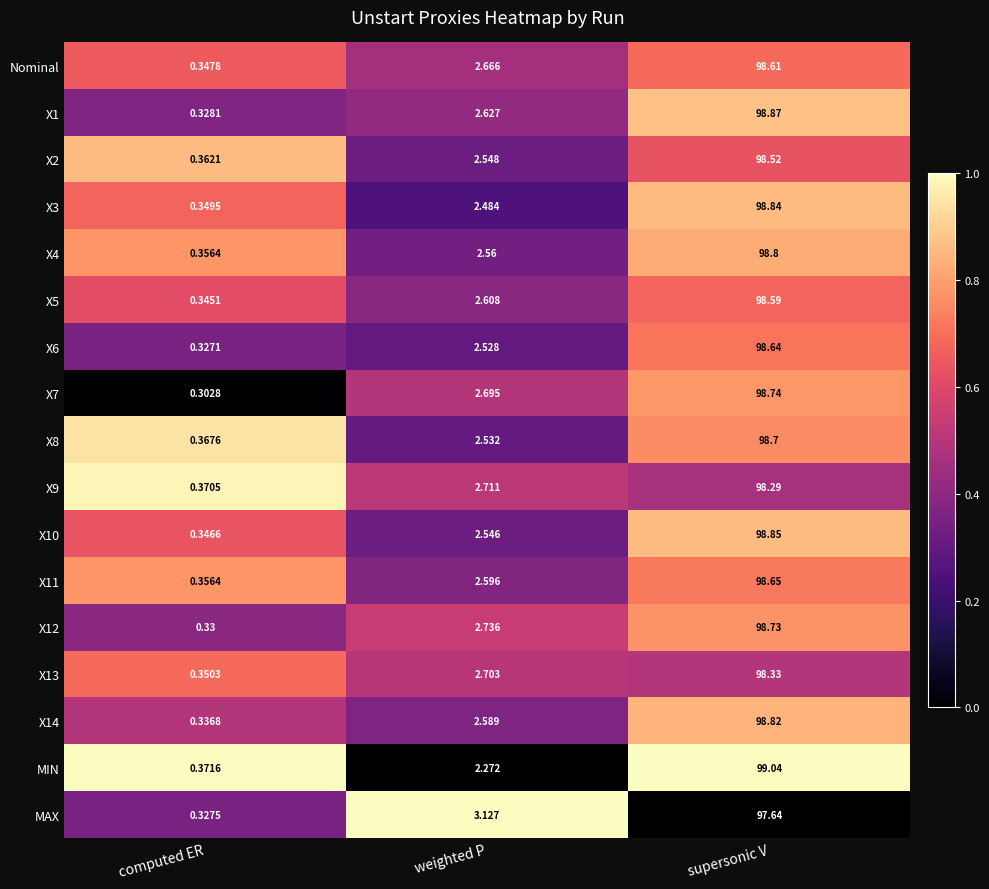

List the labels in order of X13 value, largest first.

supersonic V, weighted P, computed ER